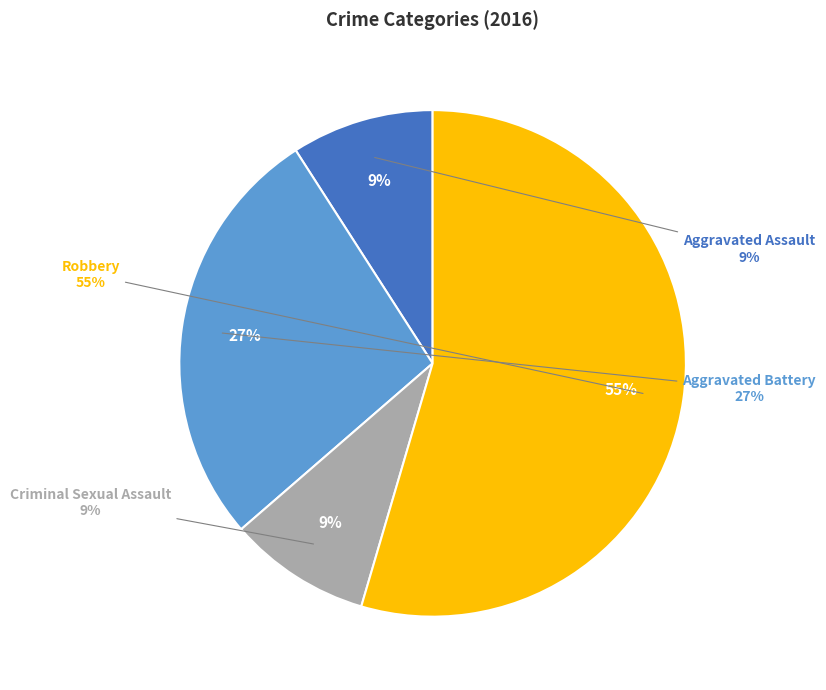

Does Robbery account for over 50% of the chart?

Yes